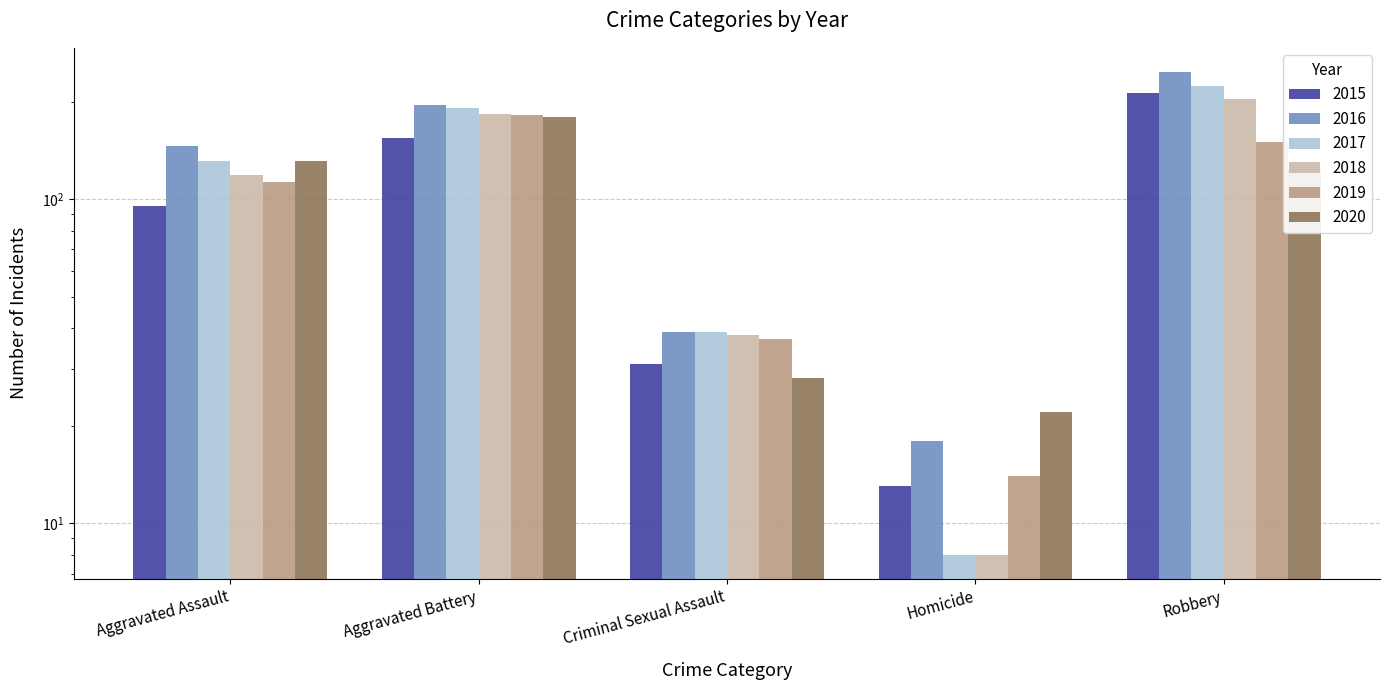

What is the minimum value shown in the chart?

8